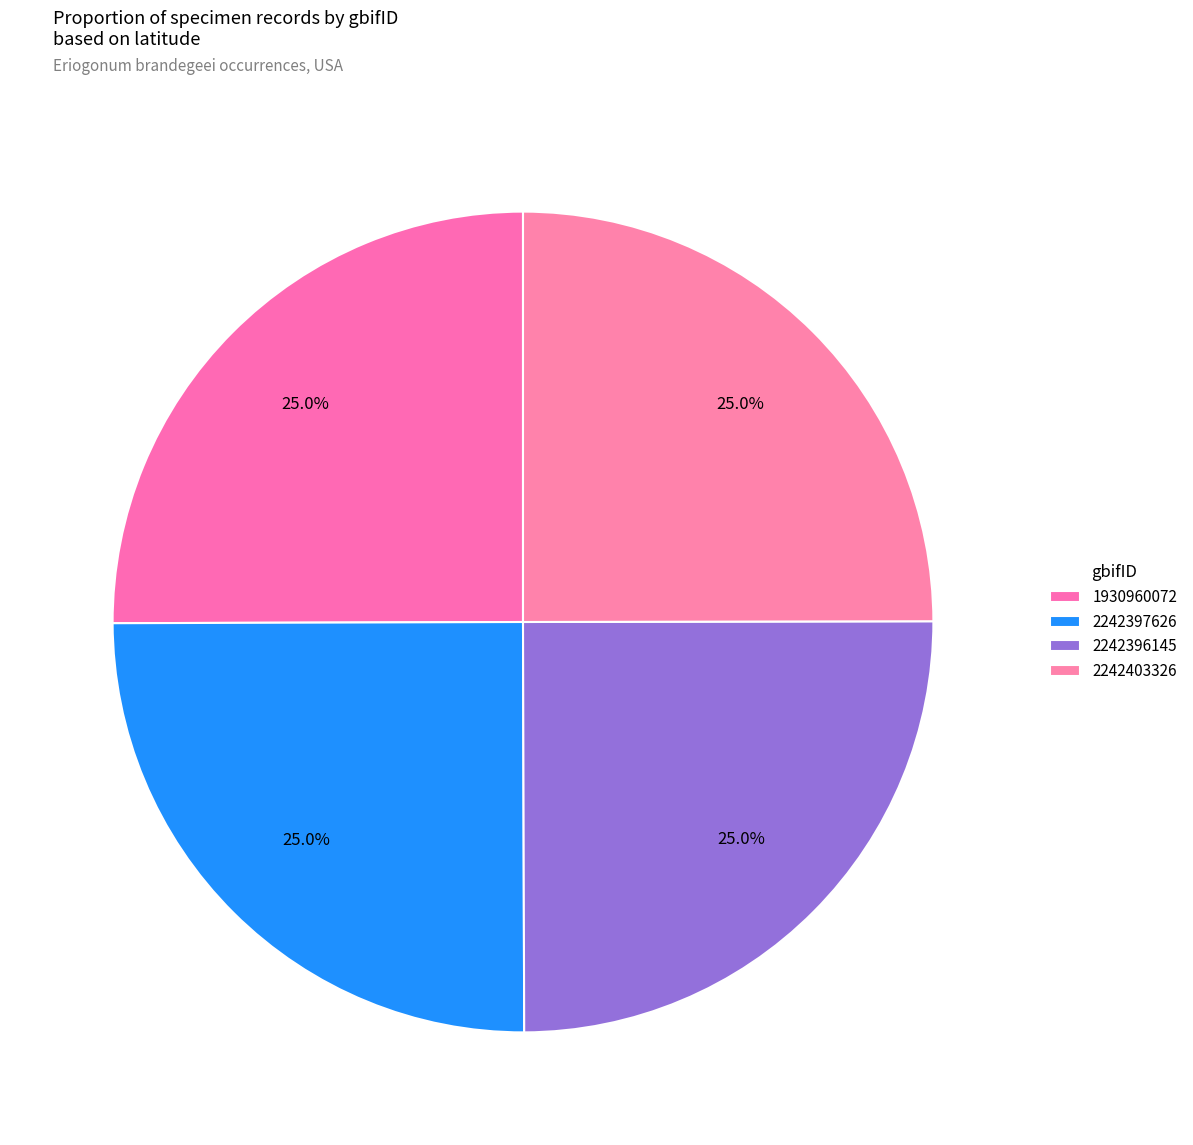

Between 1930960072 and 2242397626, which is larger?

1930960072